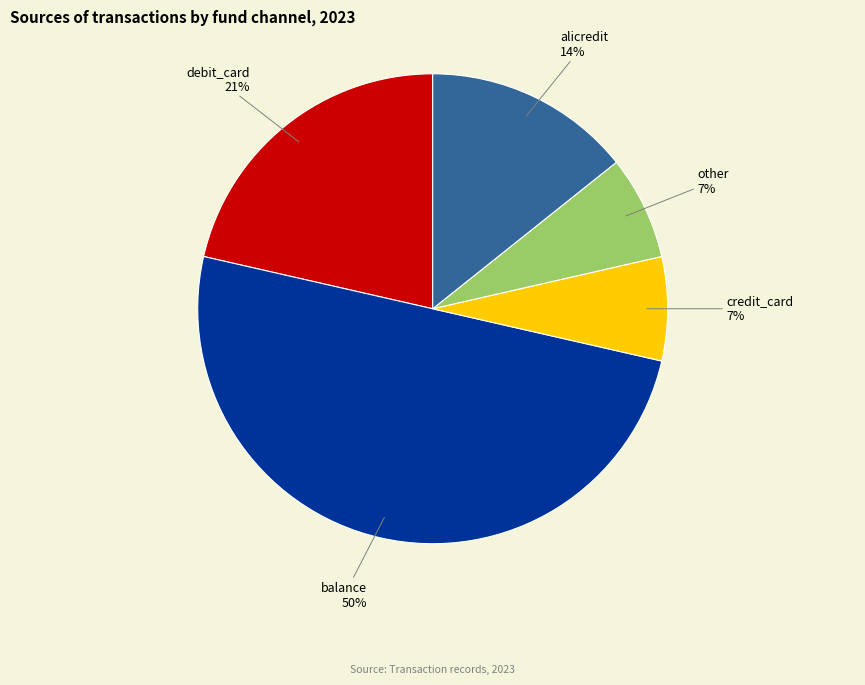

What is the largest slice in the pie chart?

balance